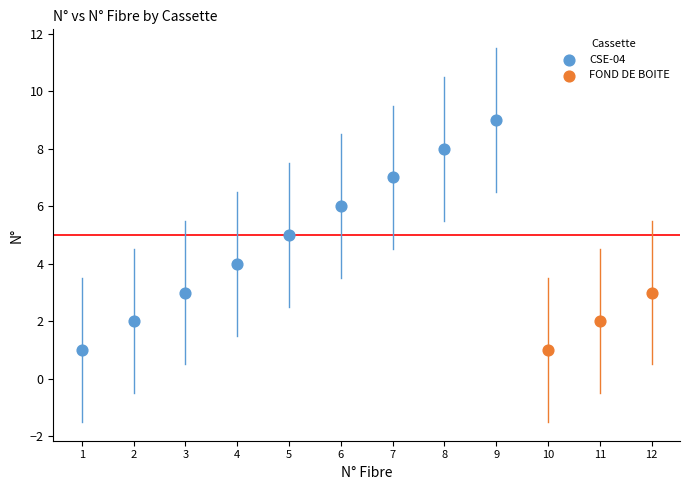

Which series contains the highest Y value?

CSE-04